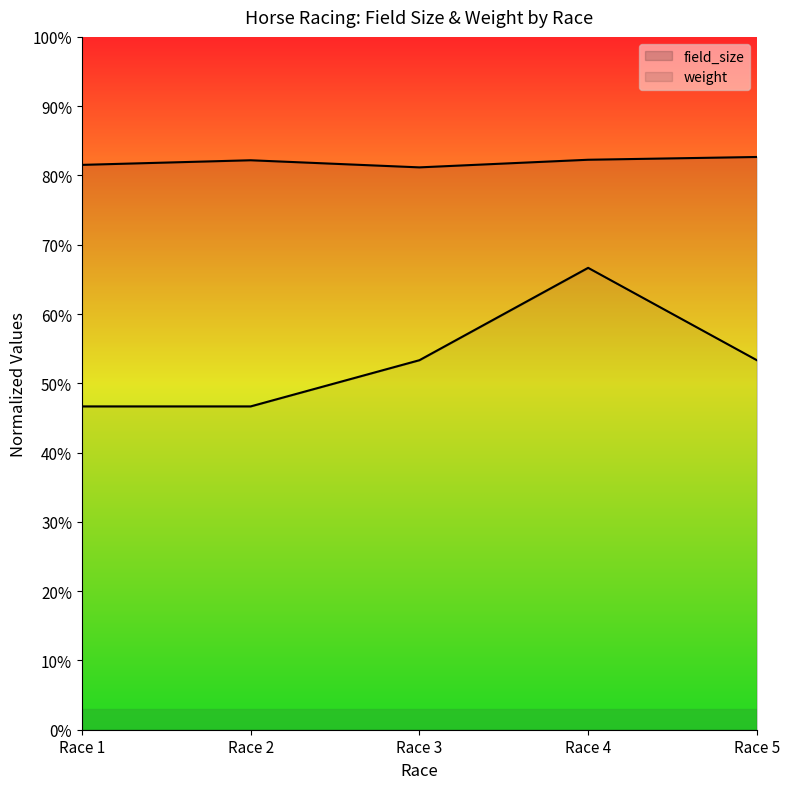

What is the sum of the weight values at Race 2 and Race 4?

1.6